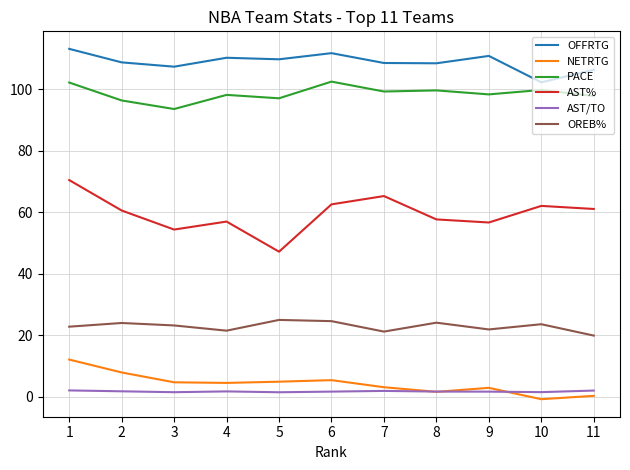

What are all the series names shown in the legend?

OFFRTG, NETRTG, PACE, AST%, AST/TO, OREB%